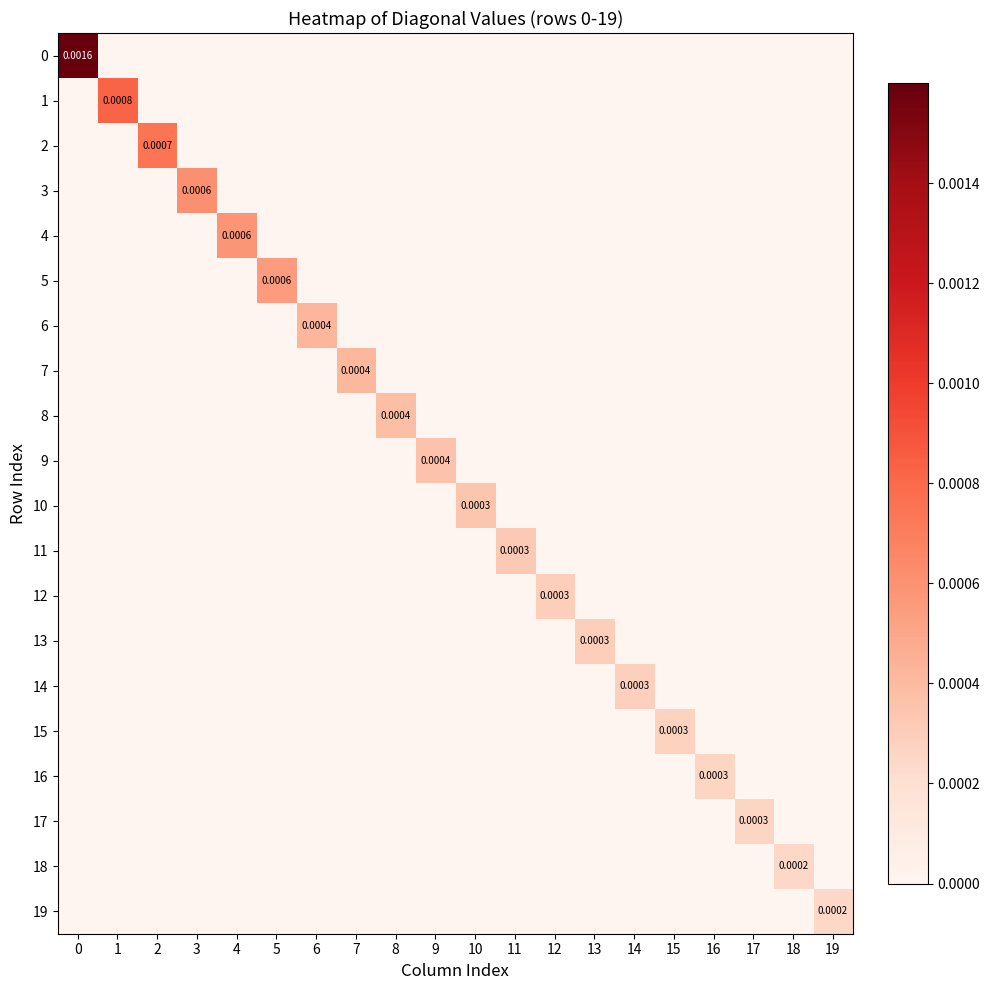

Is it true that 3 equals -0.0 at 0?

False